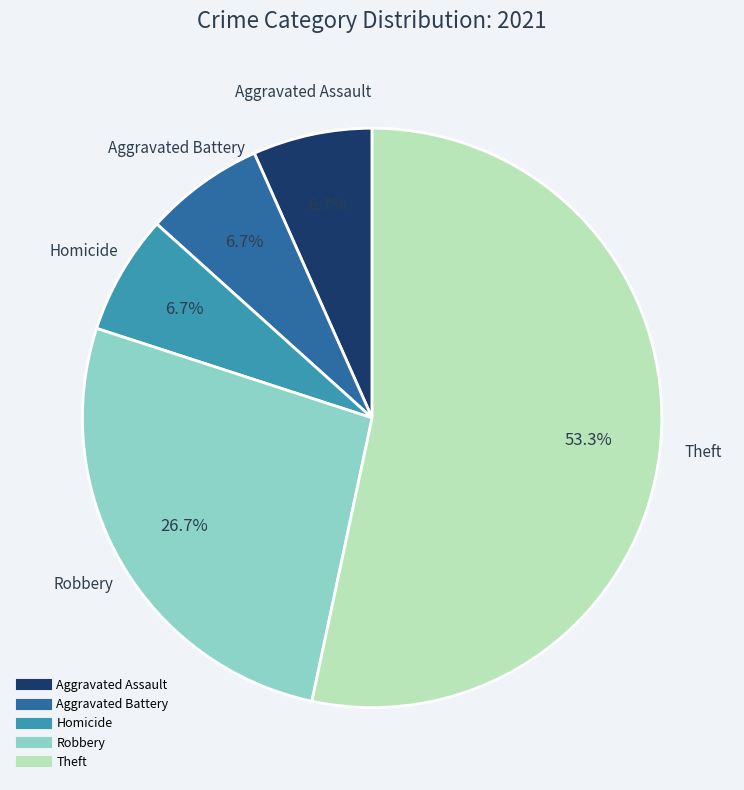

To the nearest percent, what is the average slice percentage?

20%